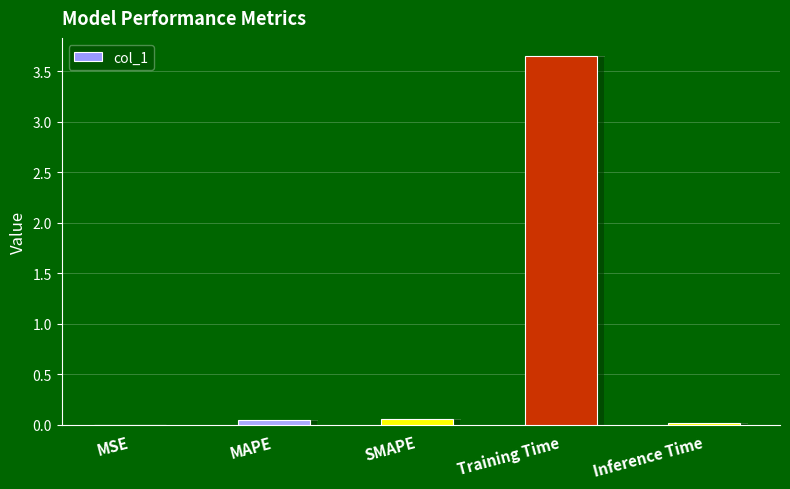

The chart shows a value of 0.0 at Inference Time. True or false?

True